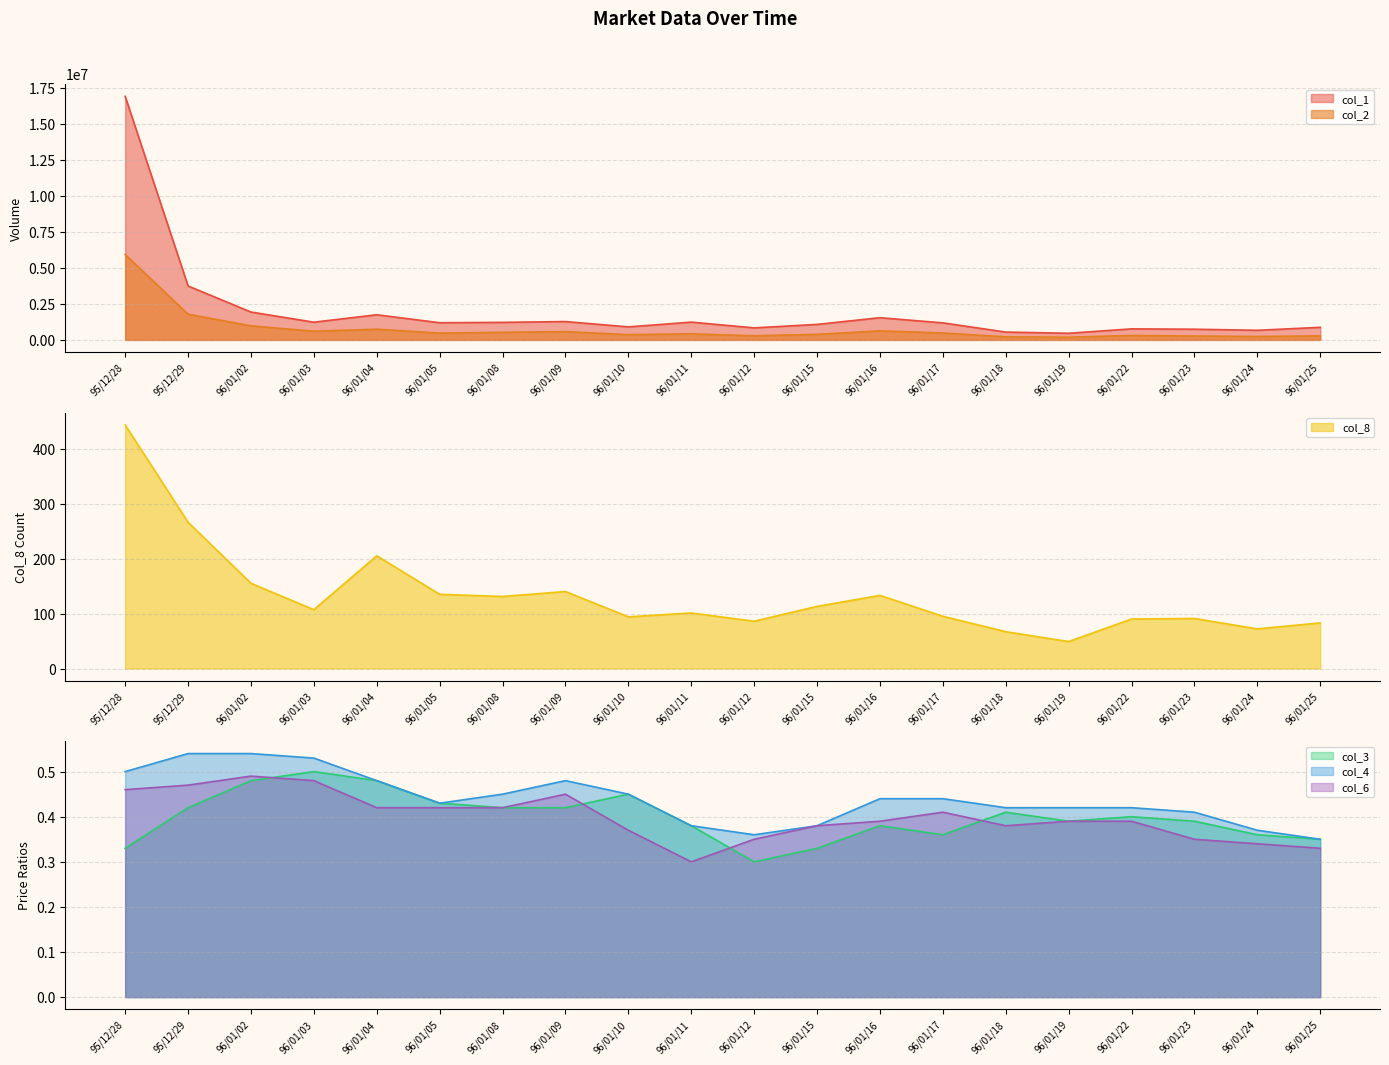

Is the value of col_2 at 96/01/05 greater than the value of col_6 at 95/12/29?

Yes